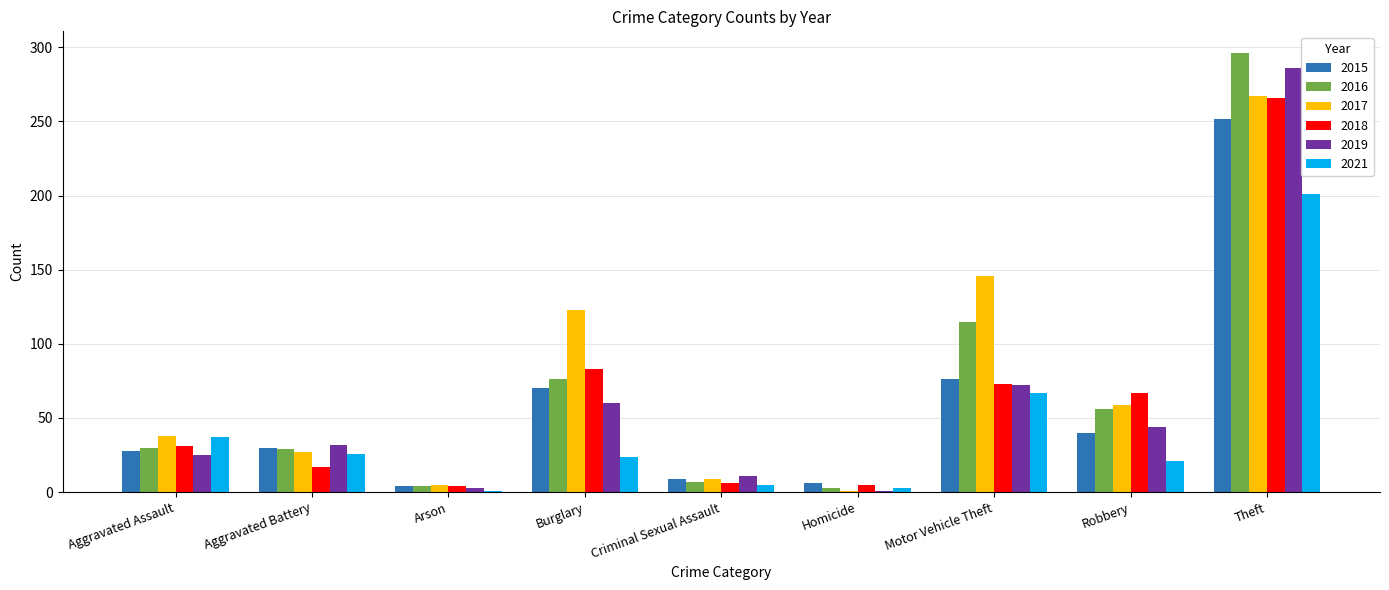

The value of 2019 at Aggravated Assault is 25. True or false?

True